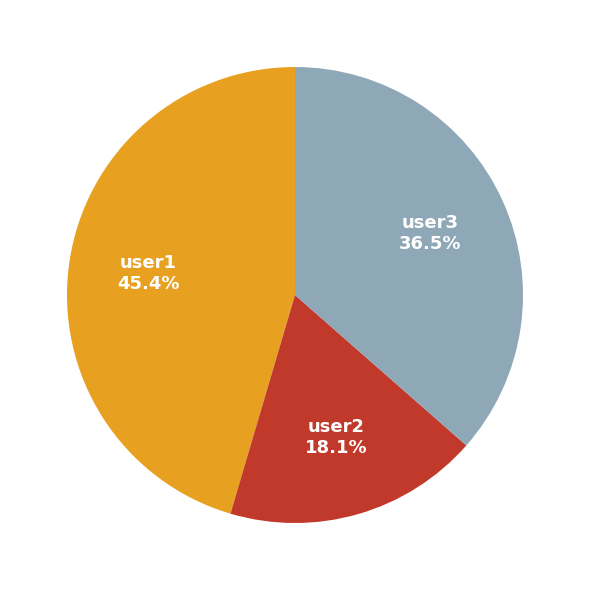

Does user2 represent more than half of the total?

No